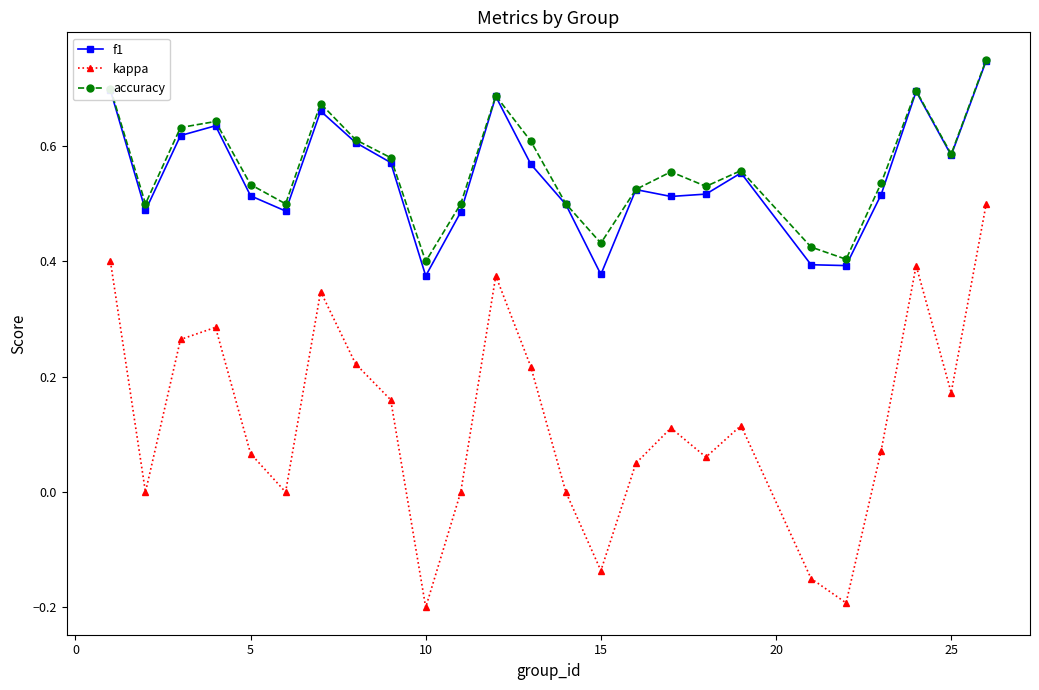

In kappa, how many points are lower than both neighbors (excluding endpoints)?

7